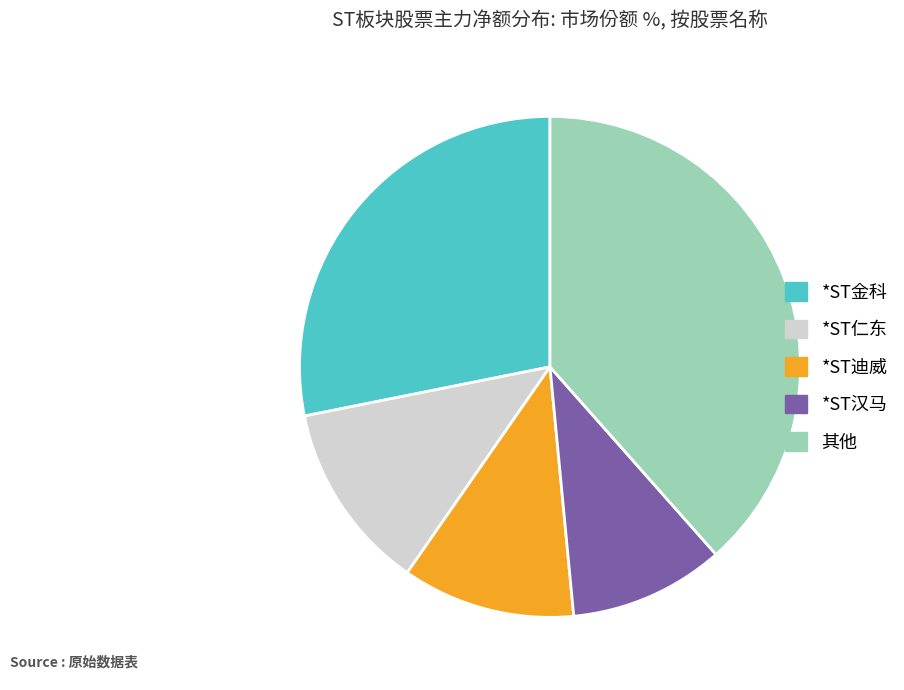

True or false: *ST迪威 accounts for 11% of the total.

True